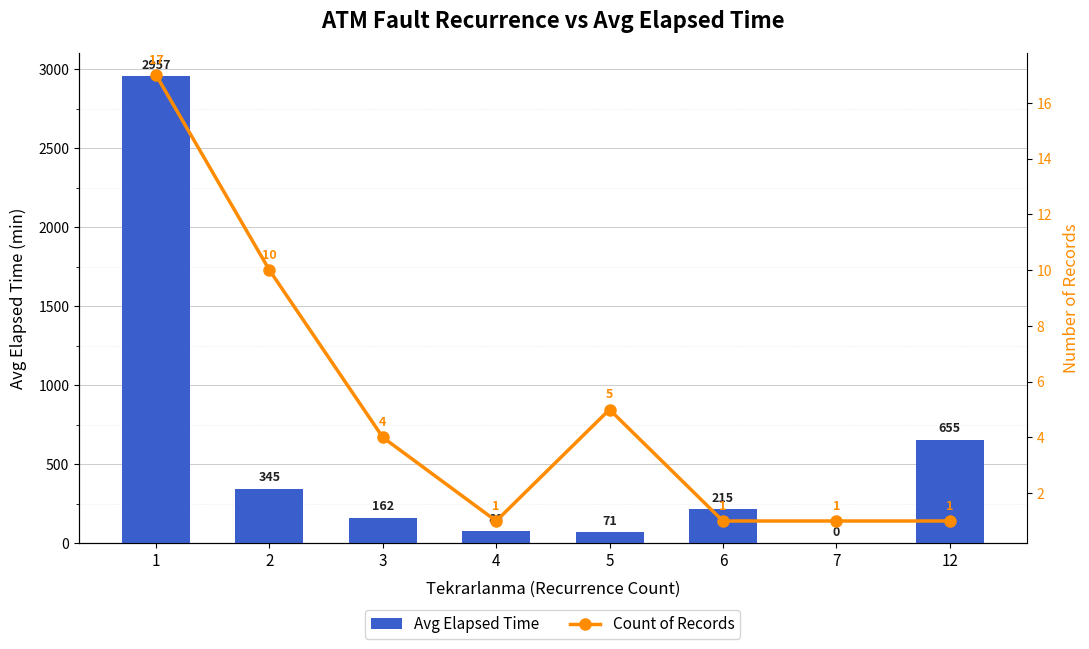

What are all the series names shown in the legend?

Avg Elapsed Time, Count of Records